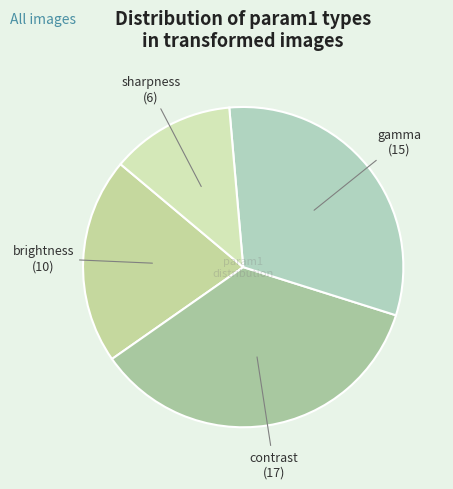

How many slices are in this pie chart?

4